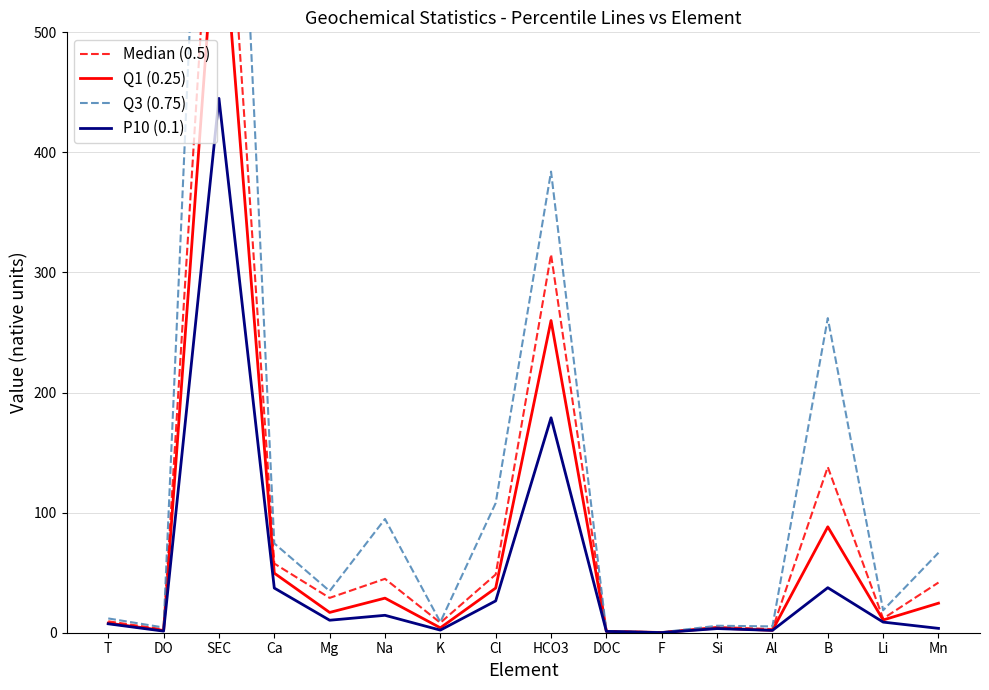

True or false: Median (0.5) and Q1 (0.25) intersect in this chart.

False